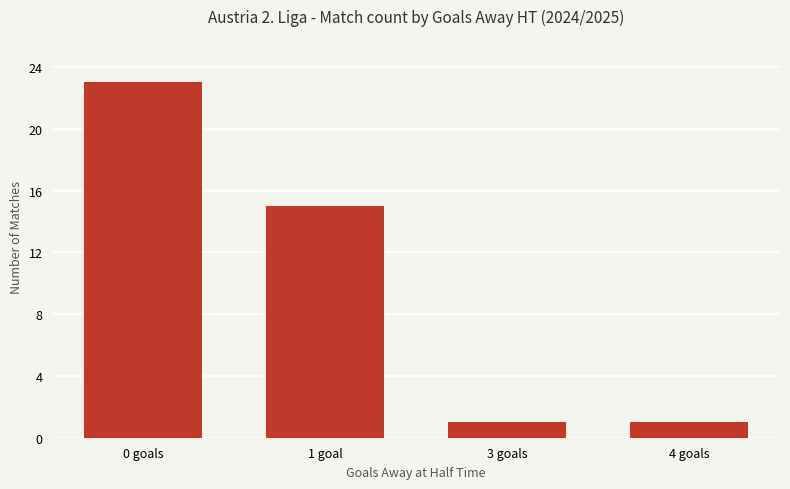

What is the change in value from 1 goal to 4 goals?

-14